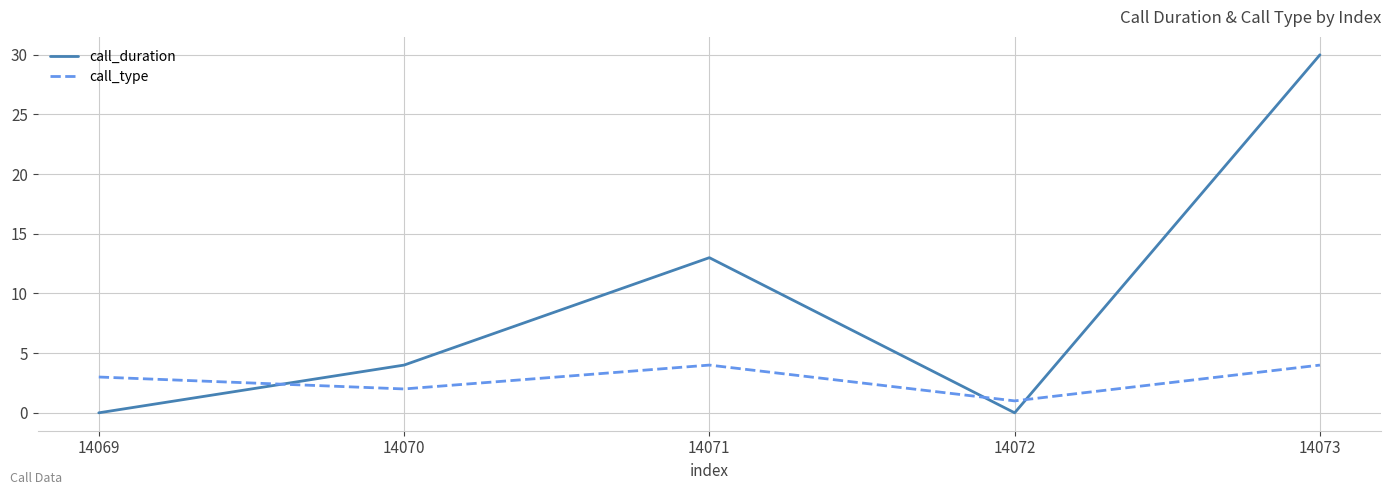

The value of call_type at 14070 is 1. True or false?

False